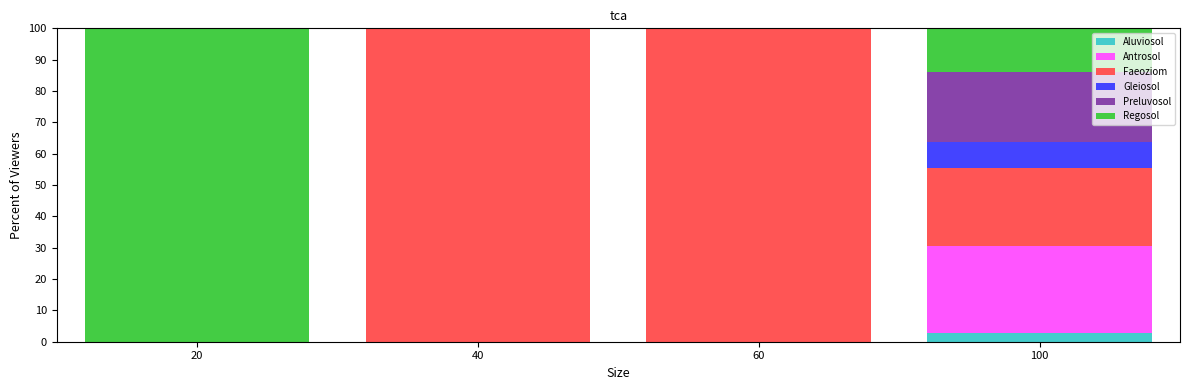

What is the total value across all series at 100?

100.0